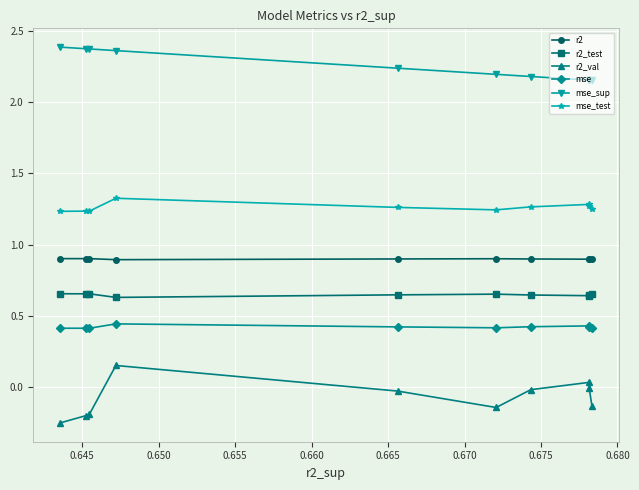

At how many categories does at least one series exceed 1?

10